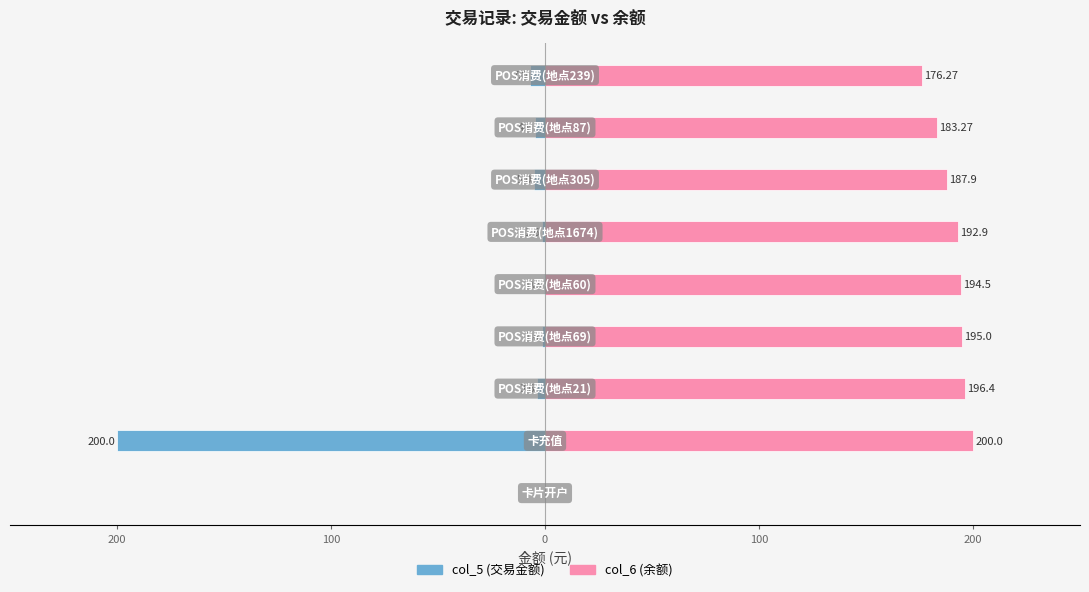

Are the bars horizontal?

Yes